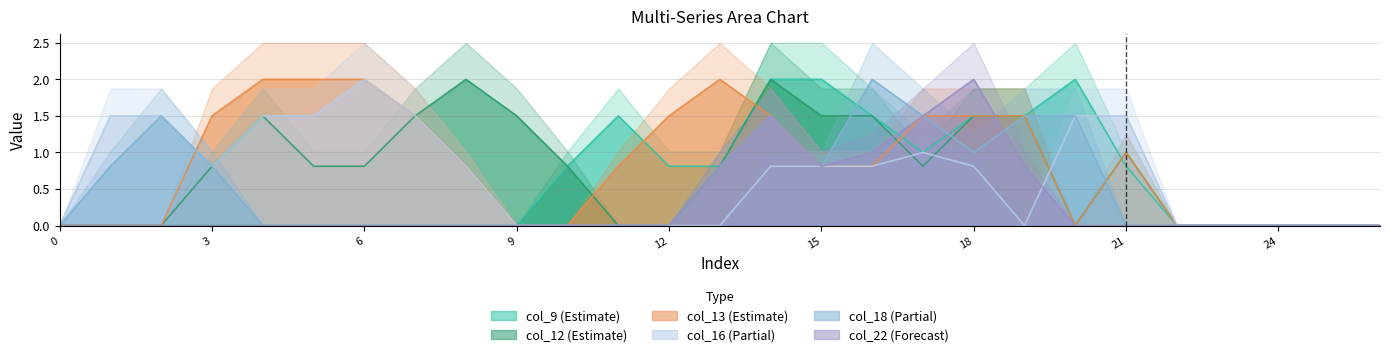

How many values in col_22 are above zero?

7